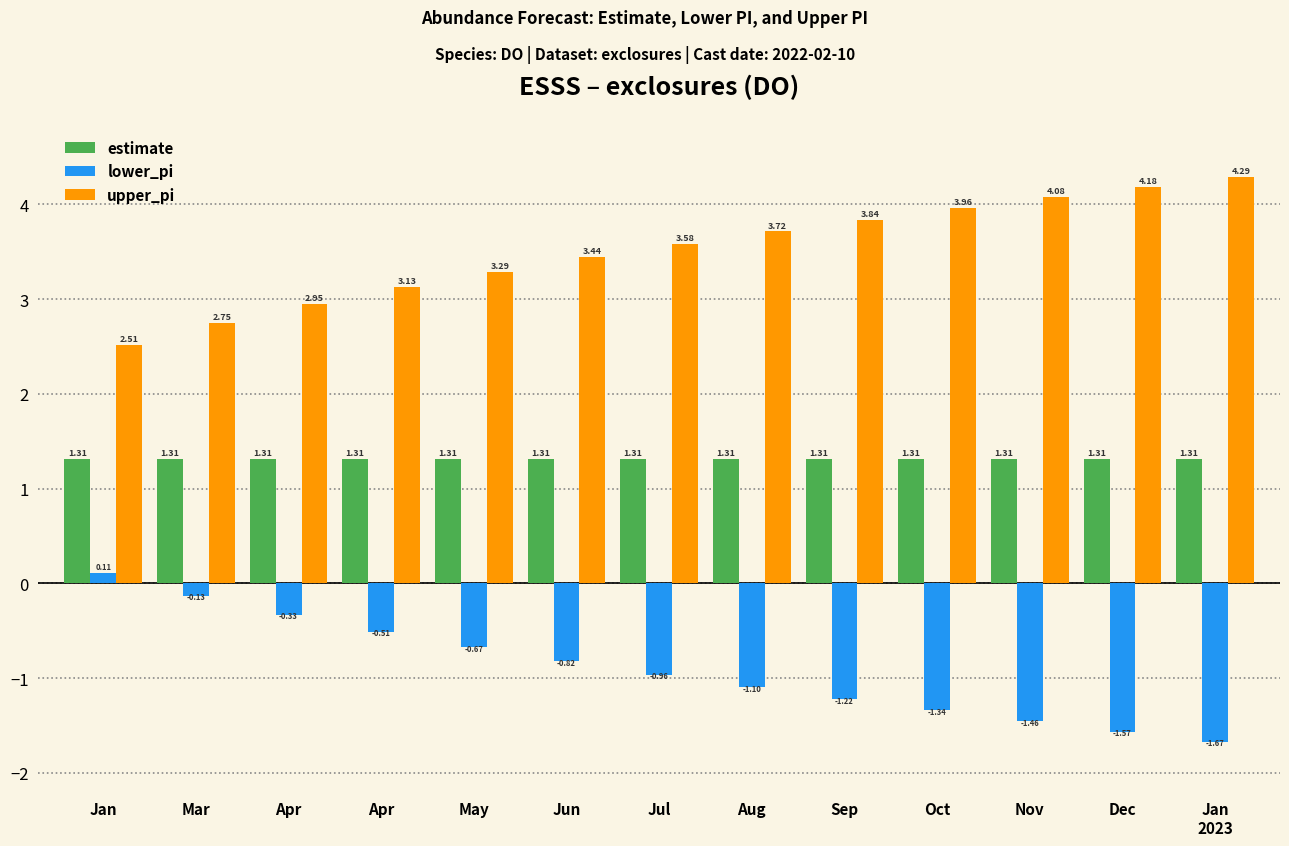

Is the value of upper_pi at Oct greater than the value of estimate at Jan?

Yes